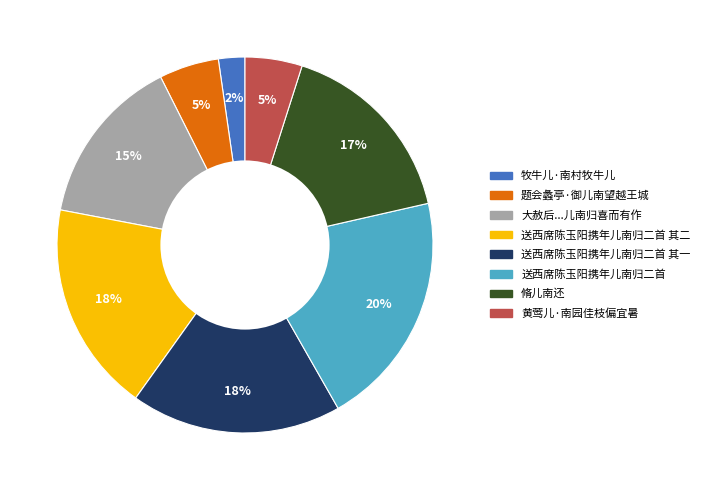

Which has a higher value, 送西席陈玉阳携年儿南归二首 其一 or 黄莺儿·南园佳枝偏宜暑?

送西席陈玉阳携年儿南归二首 其一